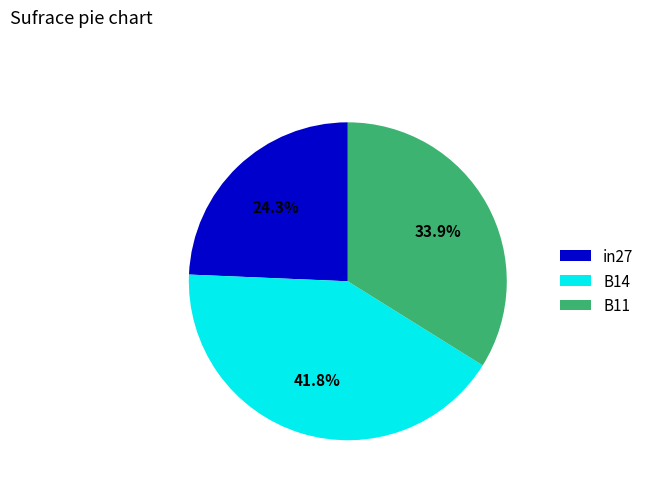

What is the largest slice in the pie chart?

B14